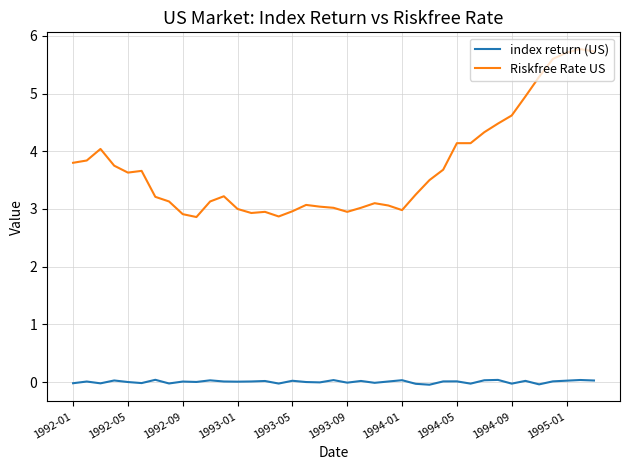

Which series has the widest spread of values?

Riskfree Rate US